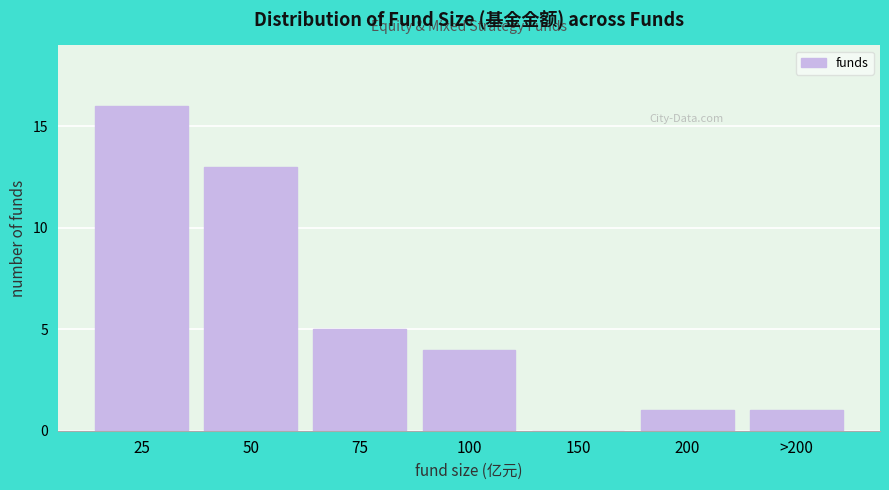

Reading left to right, what are all the values shown in this chart?

25=16	50=13	75=5	100=4	150=0	200=1	>200=1